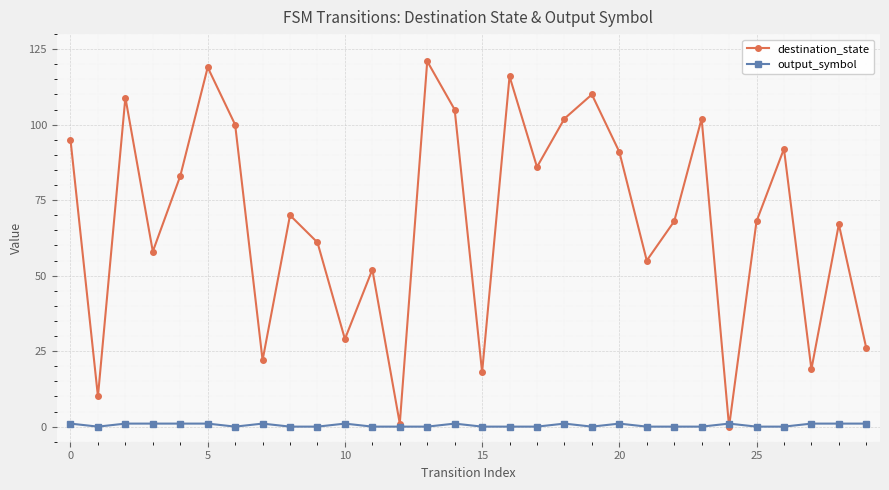

How many interior local valleys does the destination_state series have?

10